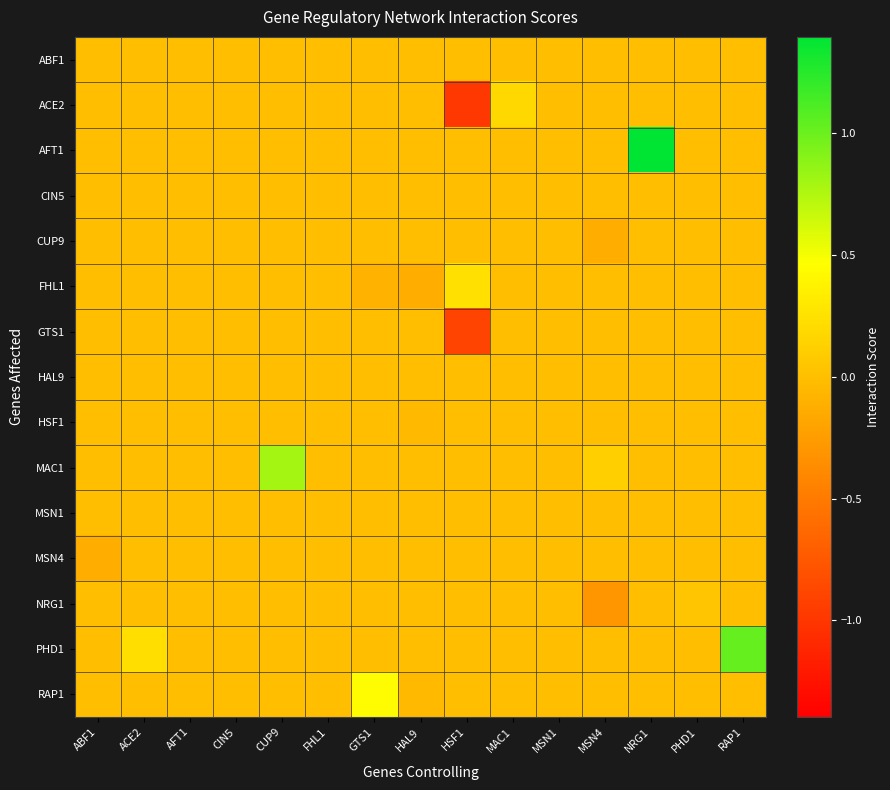

At how many categories does at least one series exceed 0?

9